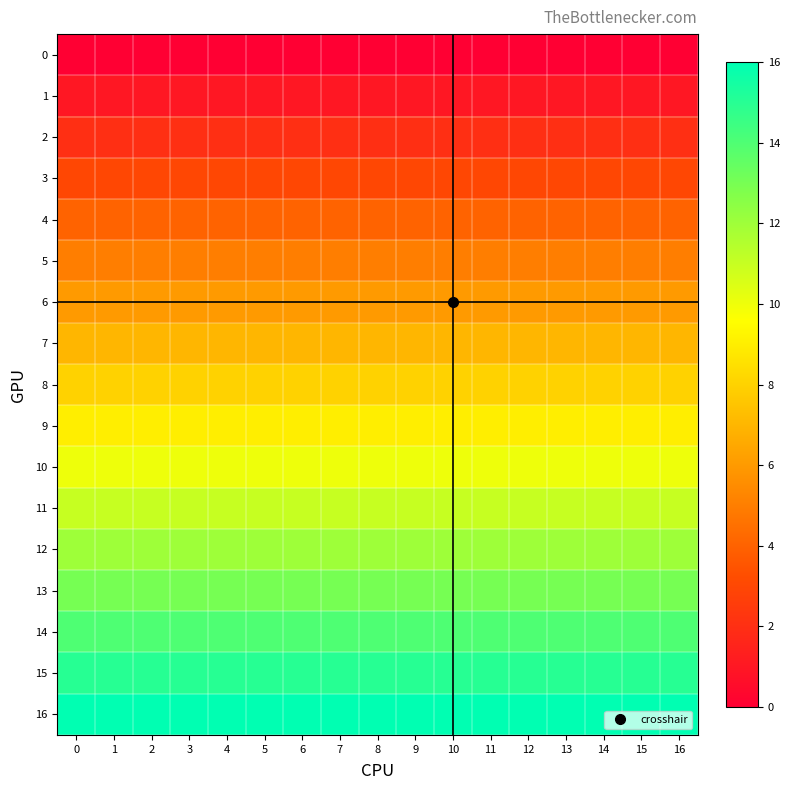

Rank the series by their maximum value, from highest to lowest.

row_16, row_15, row_14, row_13, row_12, row_11, row_10, row_9, row_8, row_7, row_6, row_5, row_4, row_3, row_2, row_1, row_0